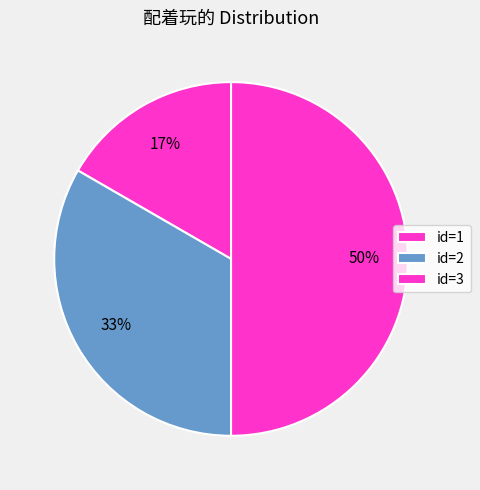

How many segments does this pie chart have?

3